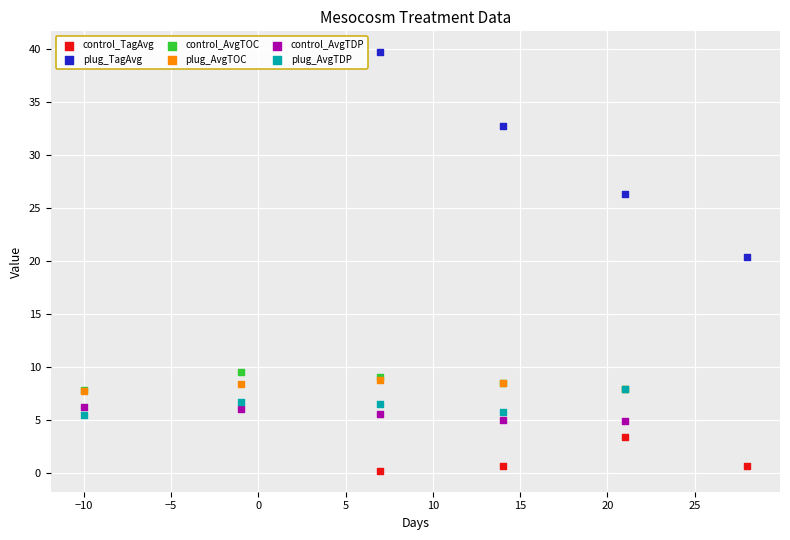

Which series has the widest spread of Y values?

plug_TagAvg